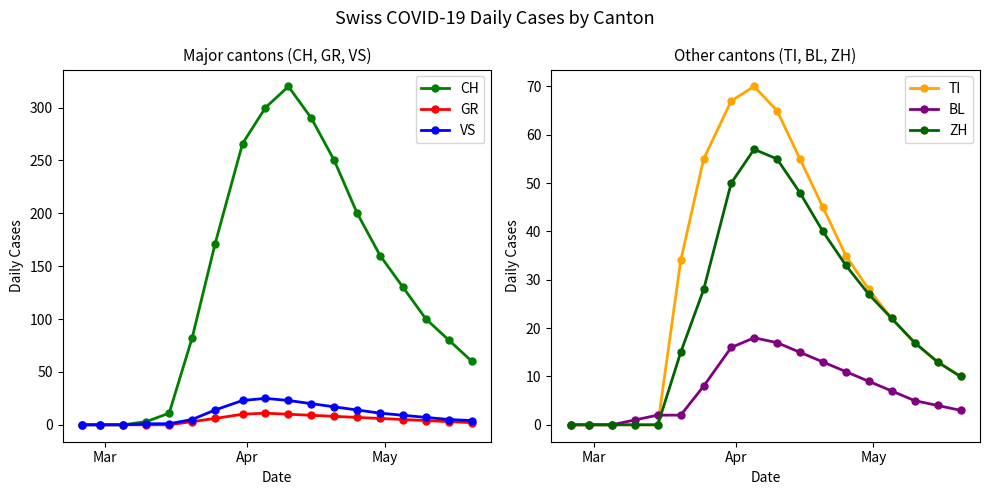

What are all the series names shown in the legend?

CH, GR, VS, TI, BL, ZH